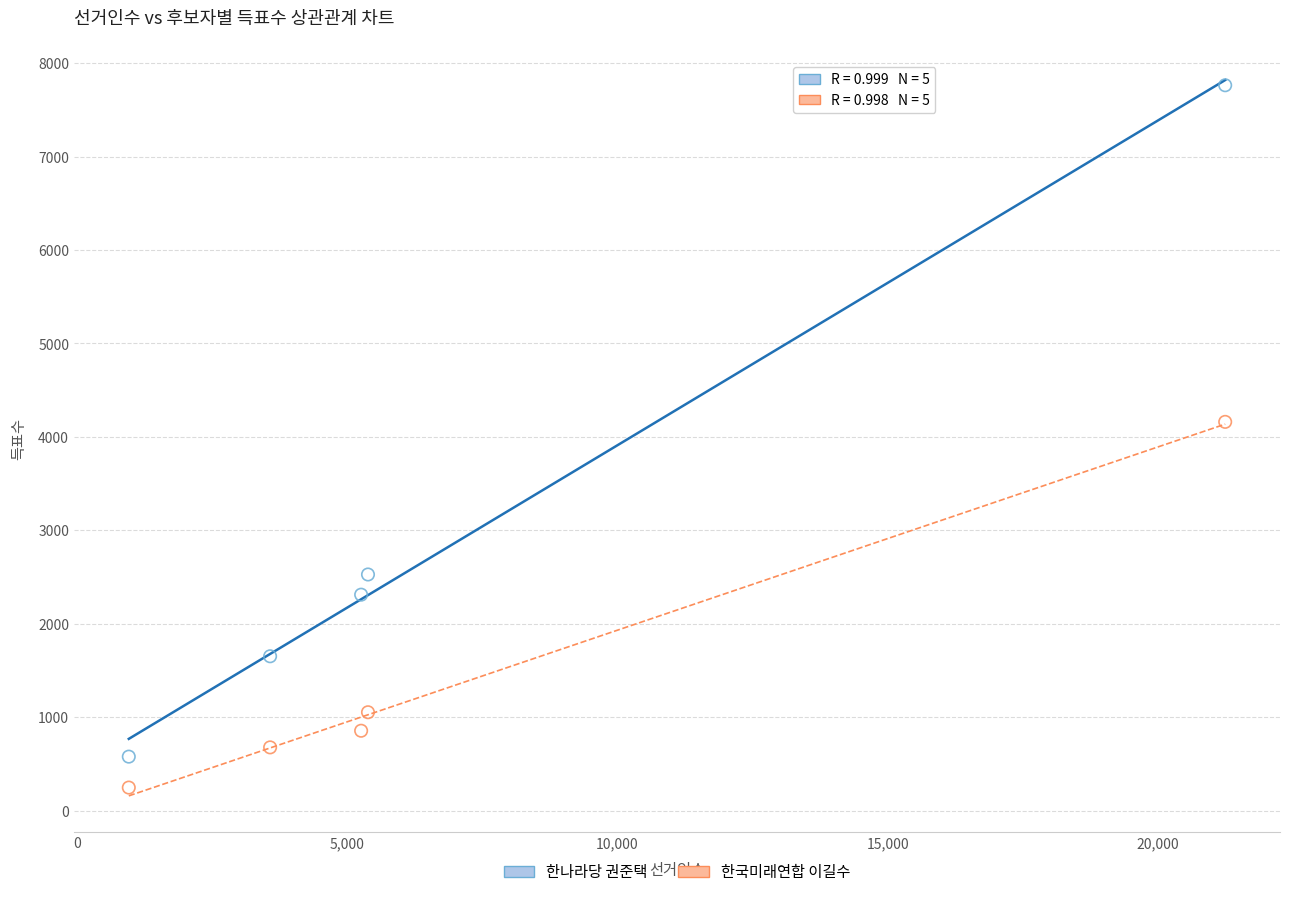

Which series has the widest spread of Y values?

한나라당 권준택